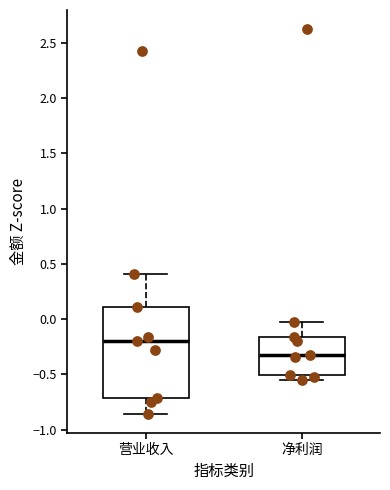

Reading left to right, read every box against the y-axis: the position of its median line, the range the box covers, and the ends of its whiskers. The values are not printed on the chart, so give them approximately, as read against the axis.

营业收入: median -0.20, box -0.70 to 0.10, whiskers -0.85 to 0.40
净利润: median -0.30, box -0.50 to -0.15, whiskers -0.55 to -0.05